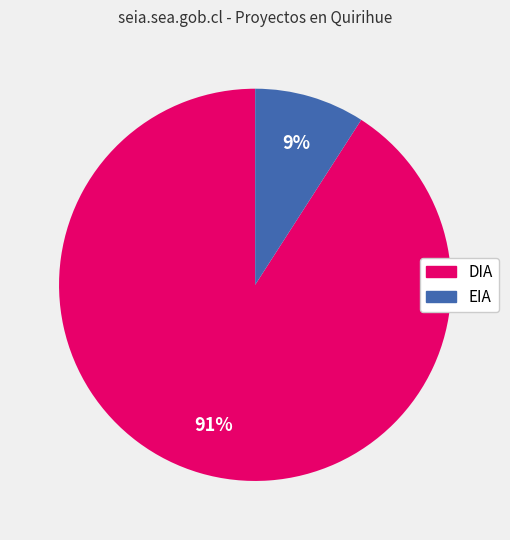

Rank the categories by value from lowest to highest.

EIA, DIA